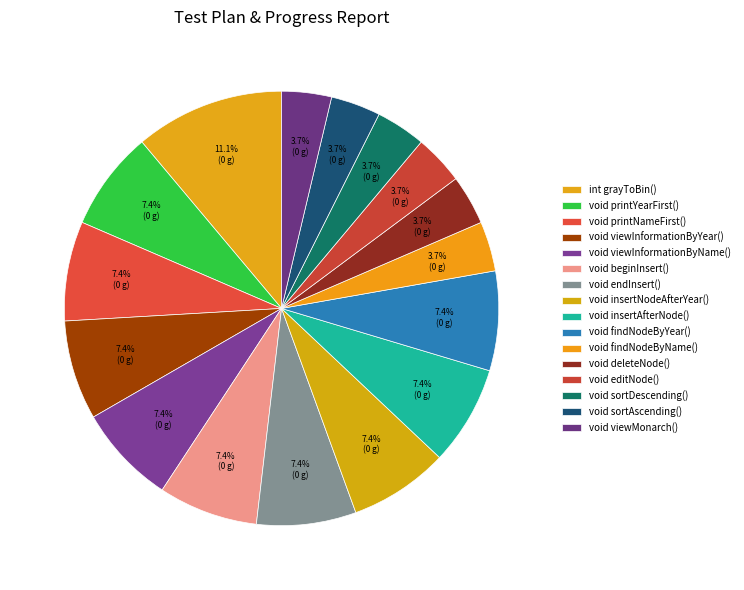

What is the total percentage of void viewMonarch() and void sortAscending()?

7.4%